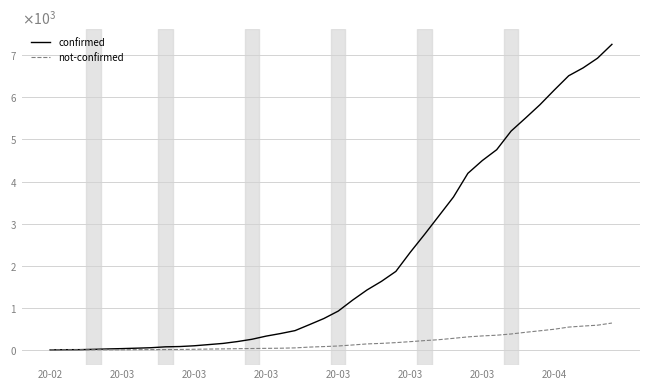

What are all the series names shown in the legend?

confirmed, not-confirmed